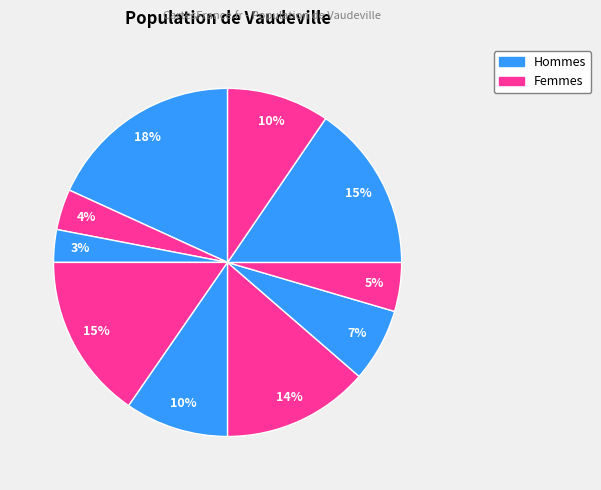

Count the number of slices in the pie.

10